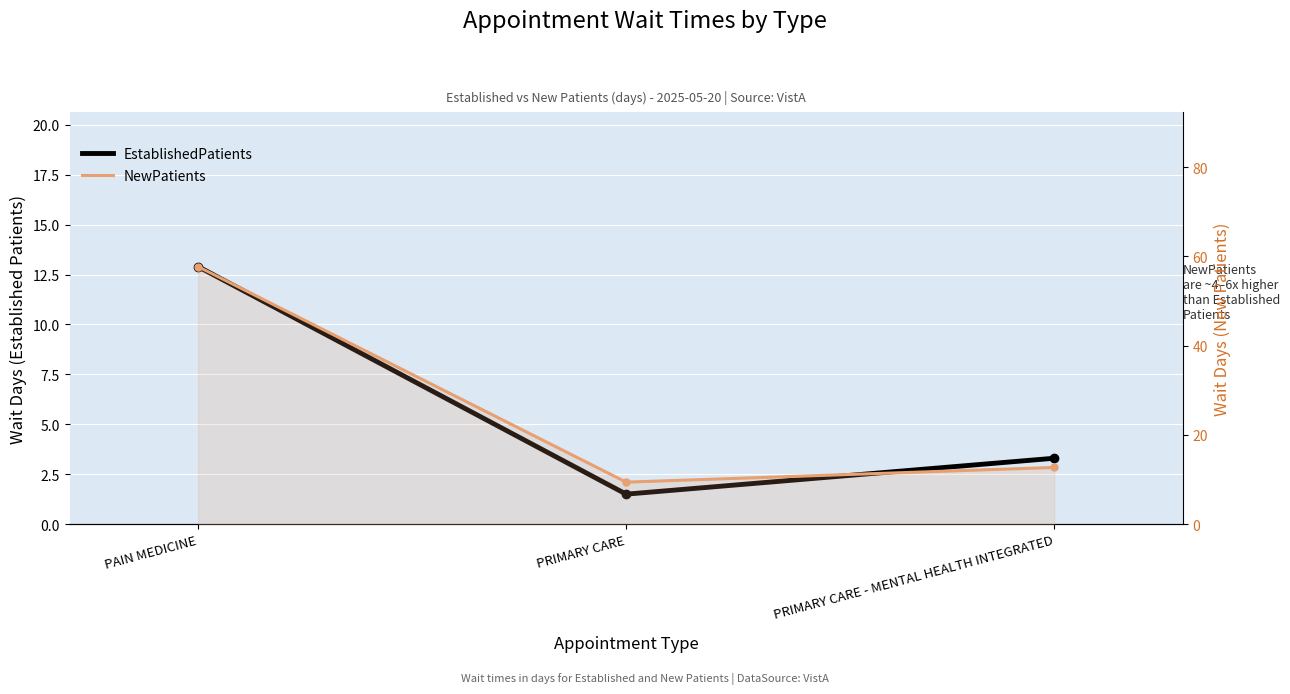

What is the label of the 3rd point from the left?

PRIMARY CARE - MENTAL HEALTH INTEGRATED